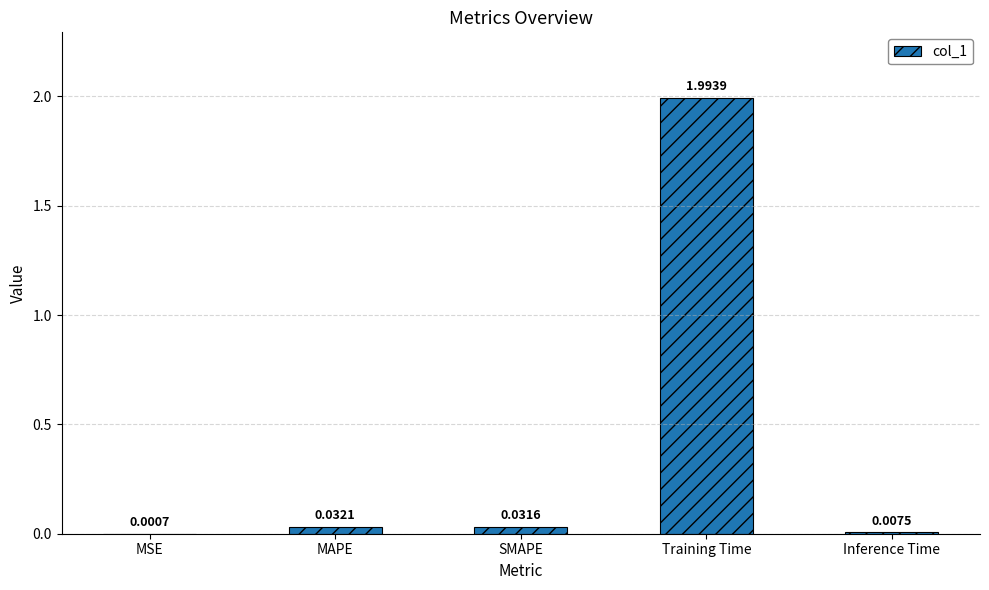

Between Inference Time and SMAPE, which is larger?

SMAPE